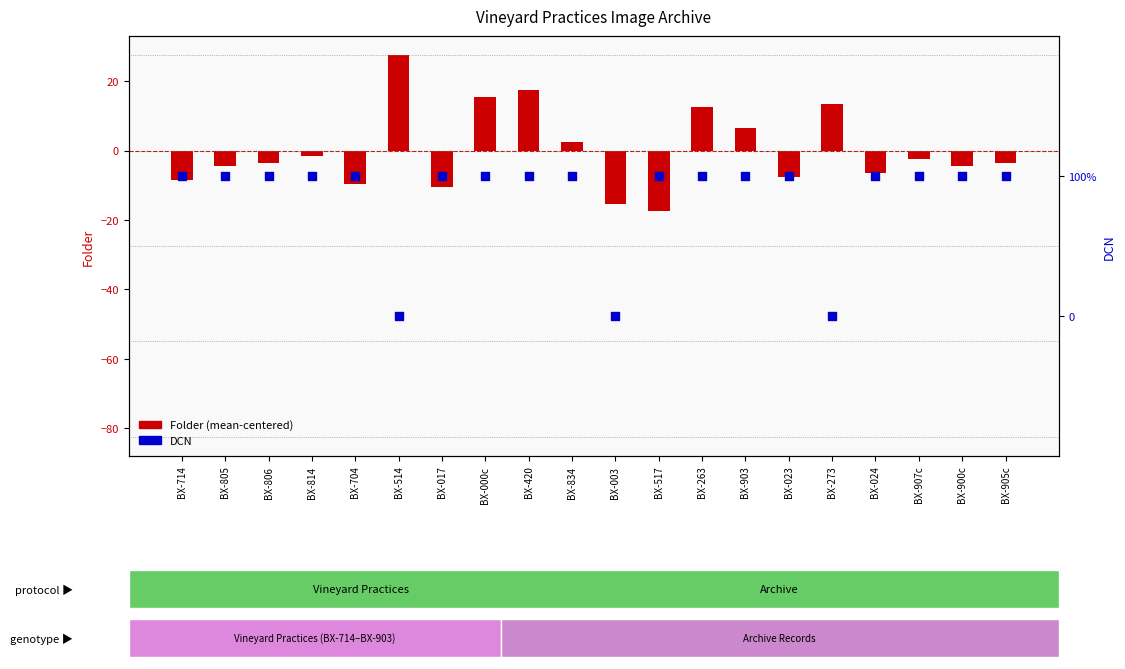

At which category is the sum across all series the highest?

BX-514